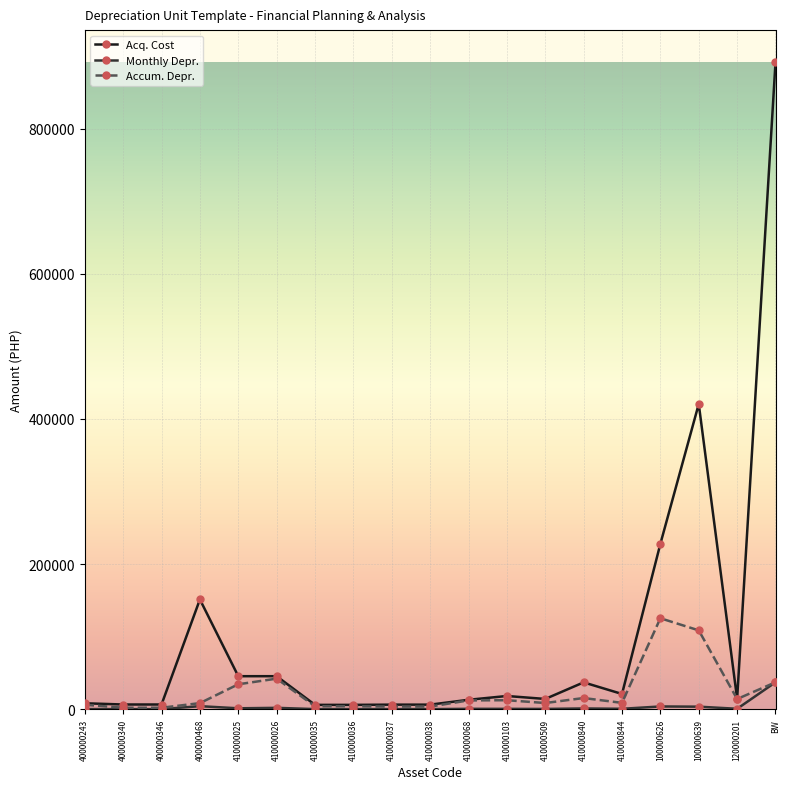

What are all the series names shown in the legend?

Acq. Cost, Monthly Depr., Accum. Depr.